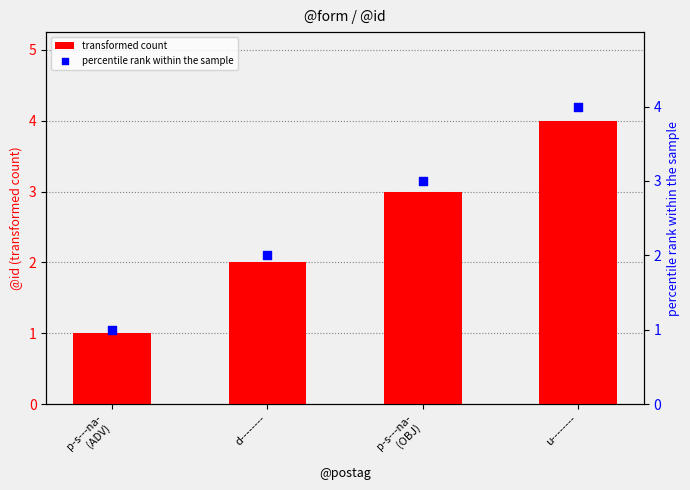

Which series has the widest spread of Y values?

transformed count